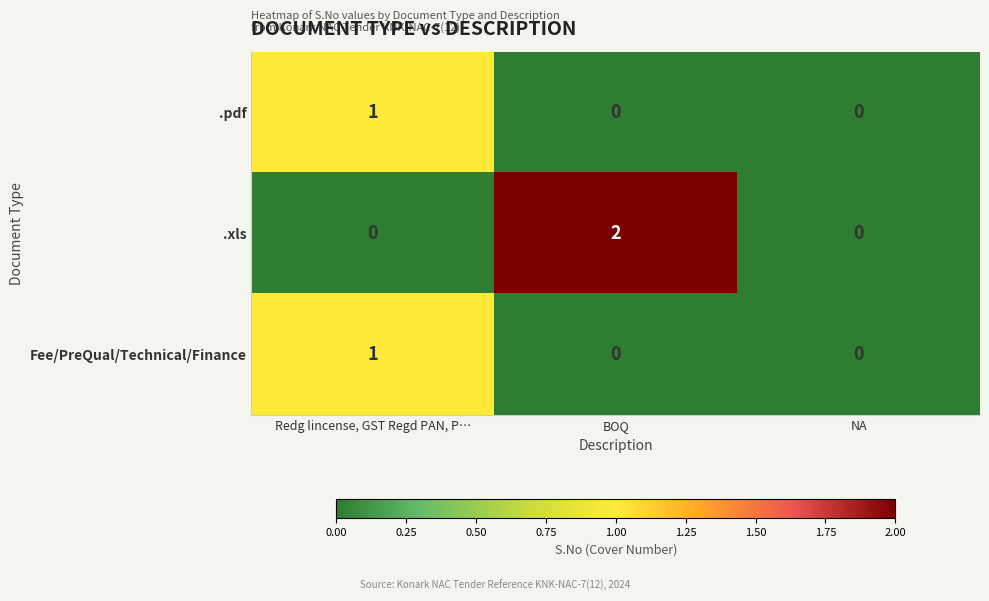

Which series has the largest total across all categories?

.xls